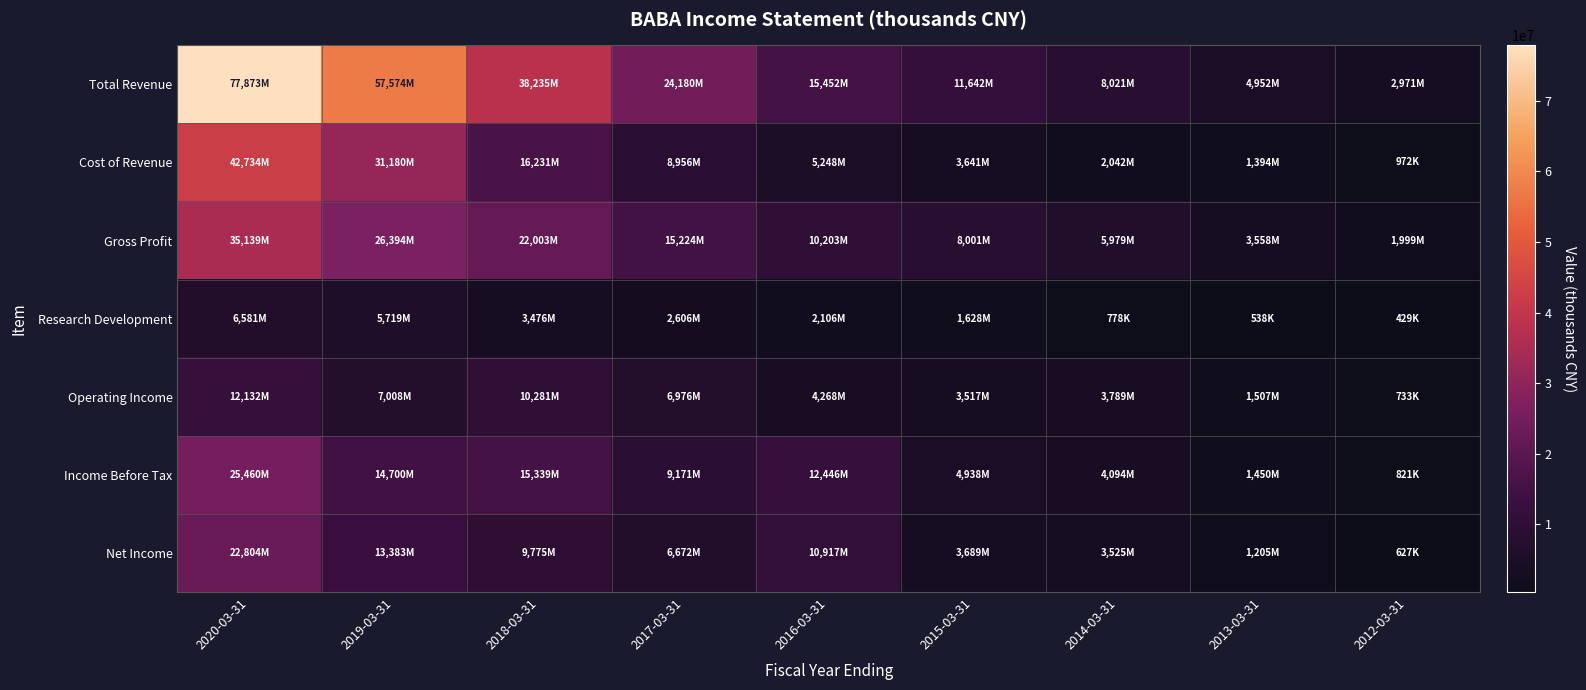

At 2019-03-31, list the series in order from largest to smallest.

Total Revenue, Cost of Revenue, Gross Profit, Income Before Tax, Net Income, Operating Income, Research Development